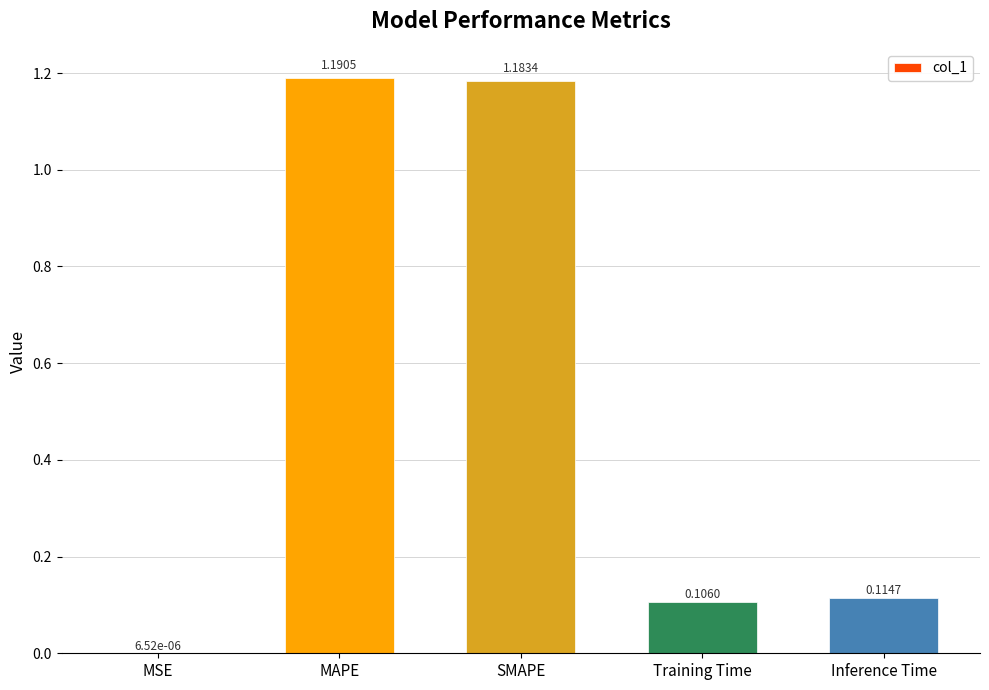

Count the number of categories in the chart.

5